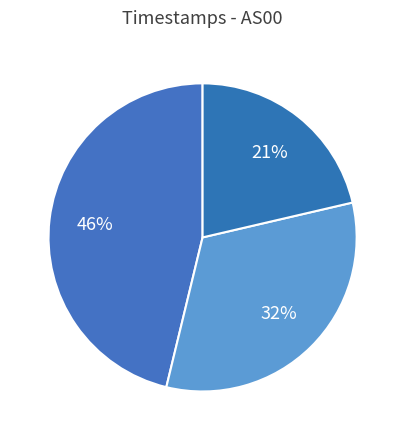

How many slices are in this pie chart?

3